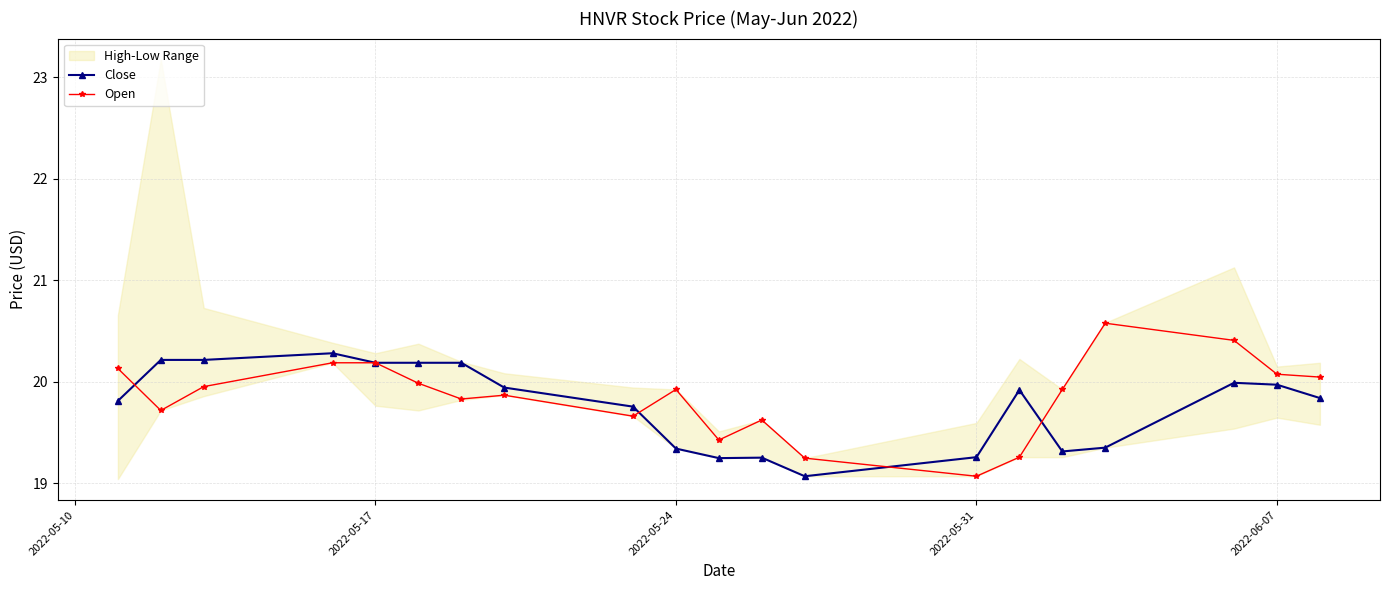

Is it true that Open equals 19.9 at 2022-05-24?

True